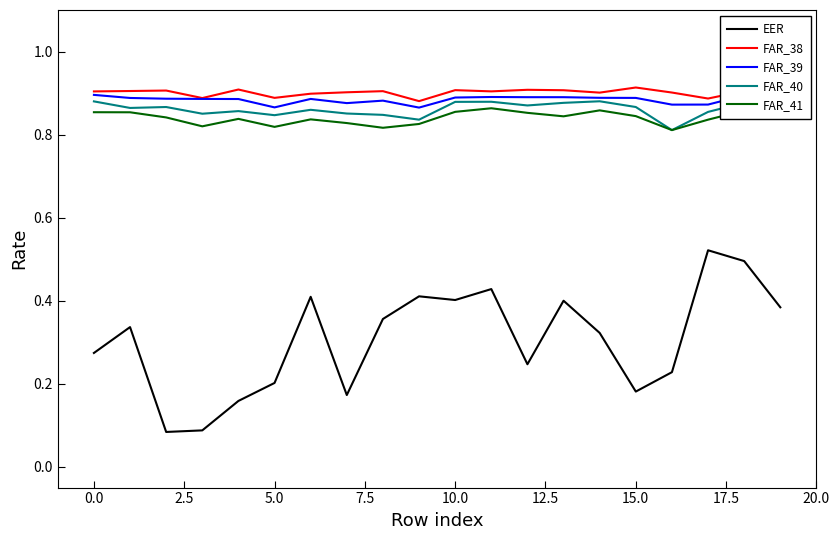

True or false: FAR_41 has more than 2 interior local peaks.

True